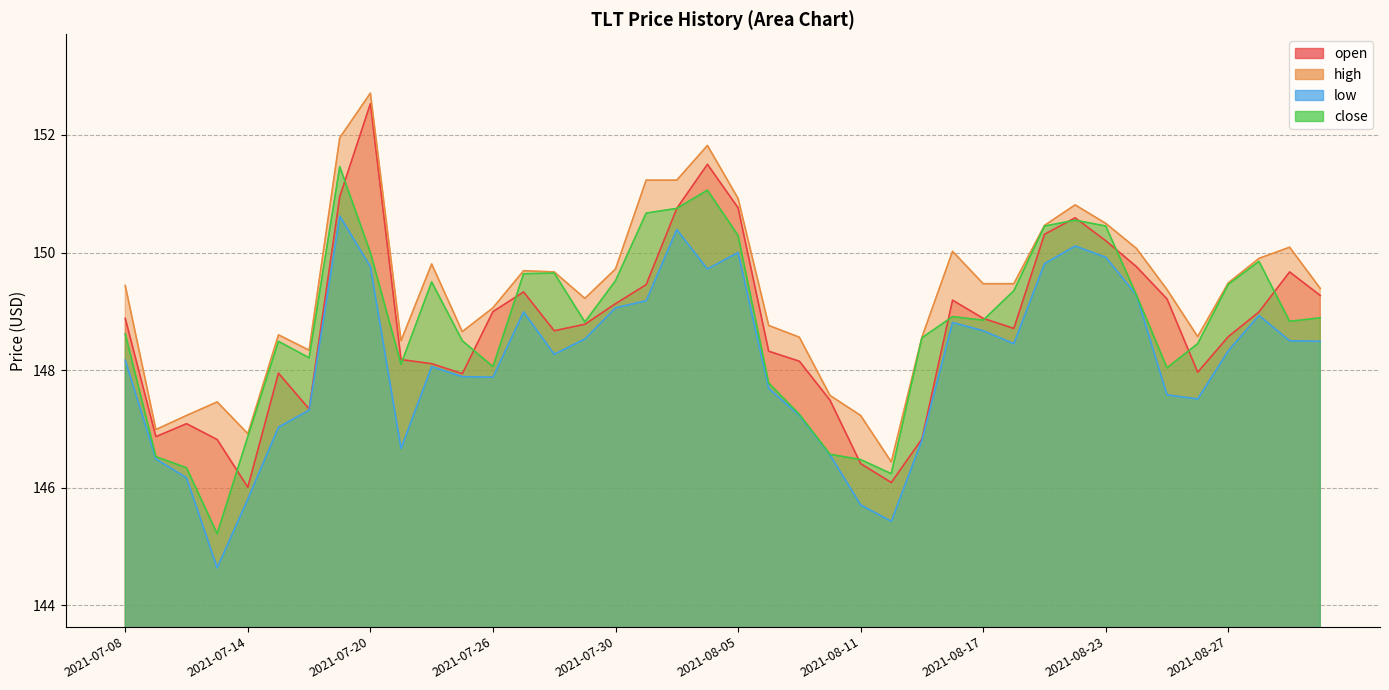

Between 2021-08-02 and 2021-07-12, which is larger?

2021-08-02